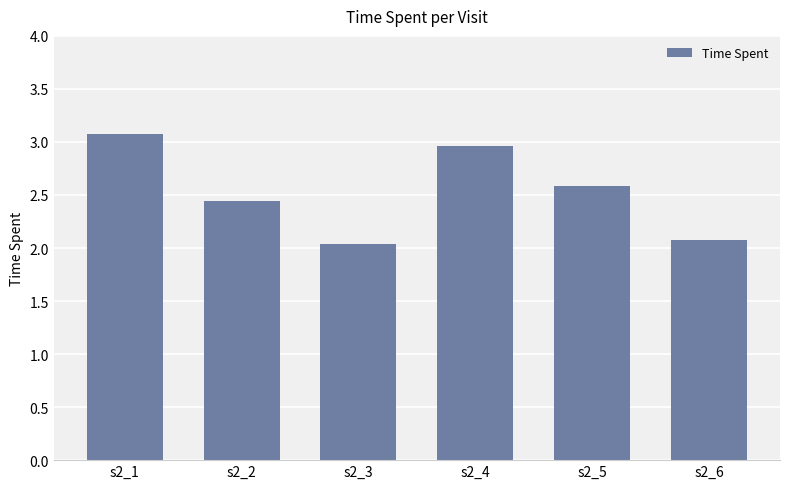

Is it true that the value at s2_5 is 1.3?

False